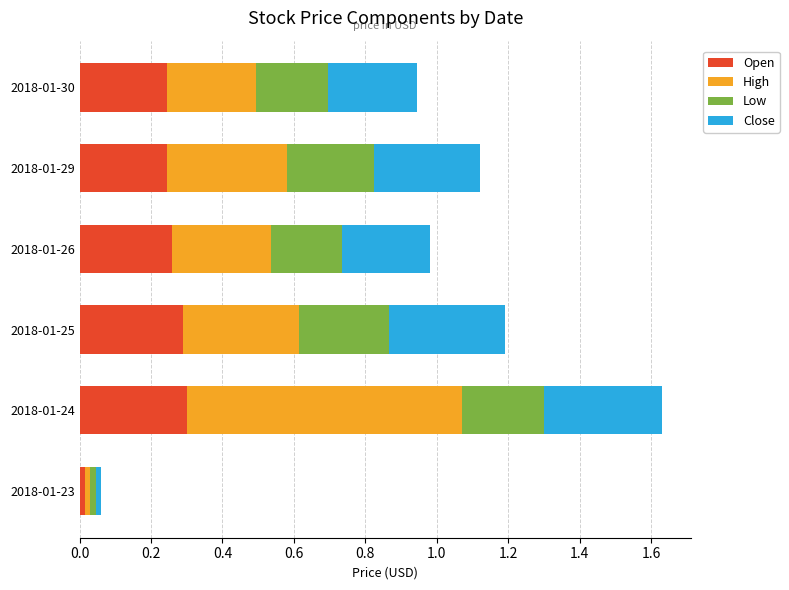

The value of Open at 2018-01-24 is 0.1. True or false?

False